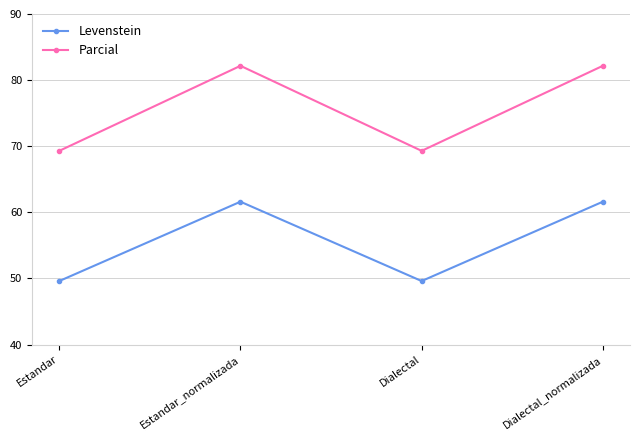

True or false: Levenstein has a value of 61.6 at Estandar_normalizada.

True